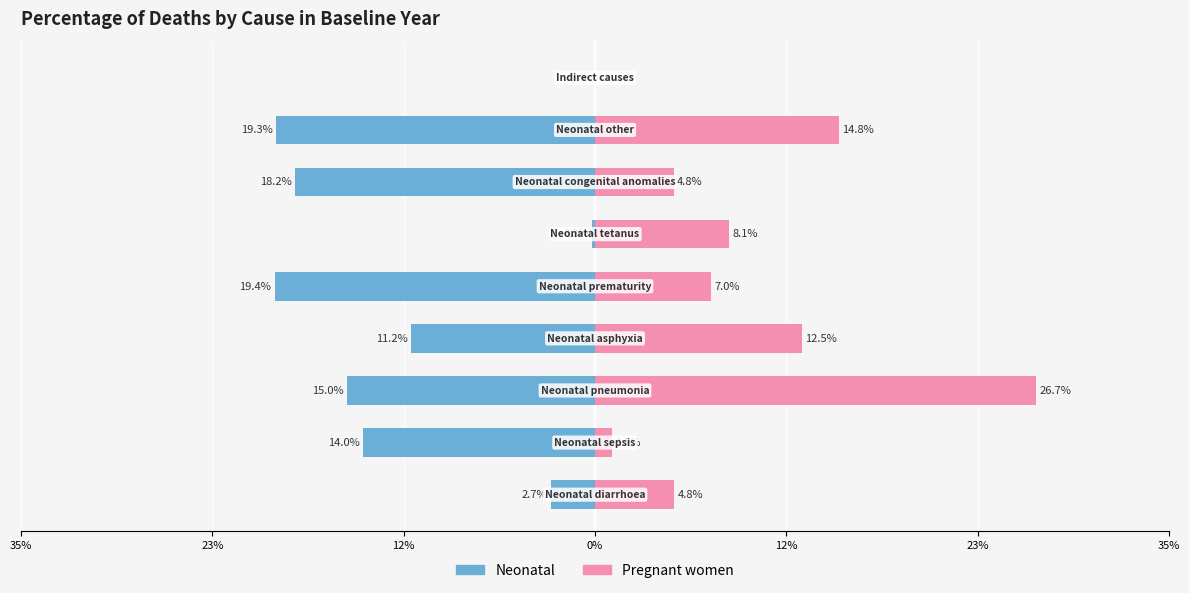

How many bars are there in total?

18